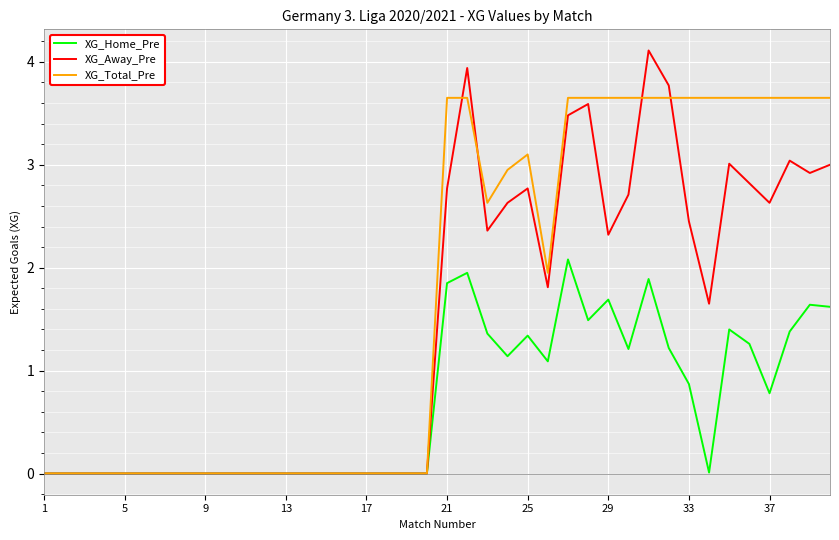

Rank the series by their average value, from highest to lowest.

XG_Total_Pre, XG_Away_Pre, XG_Home_Pre